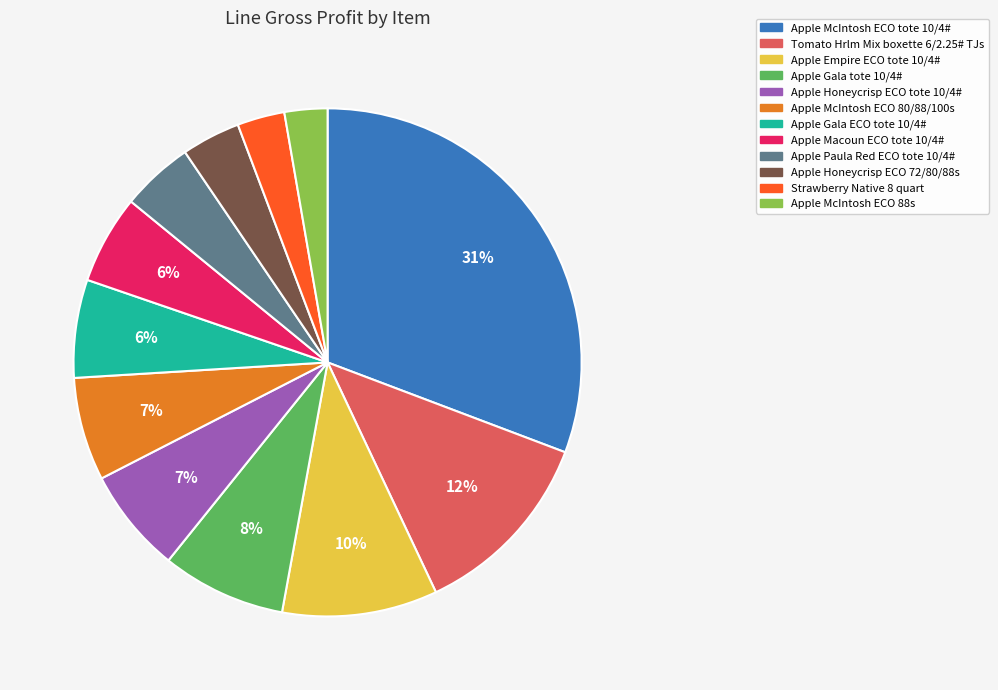

Between Apple Gala ECO tote 10/4# and Apple Honeycrisp ECO 72/80/88s, which is larger?

Apple Gala ECO tote 10/4#